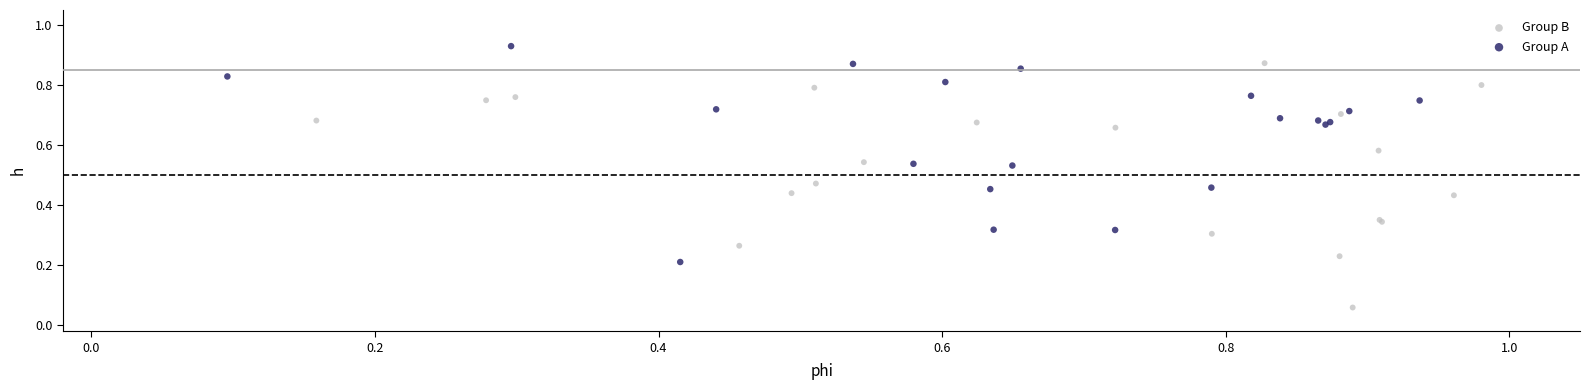

Which series has the widest spread of Y values?

Group B